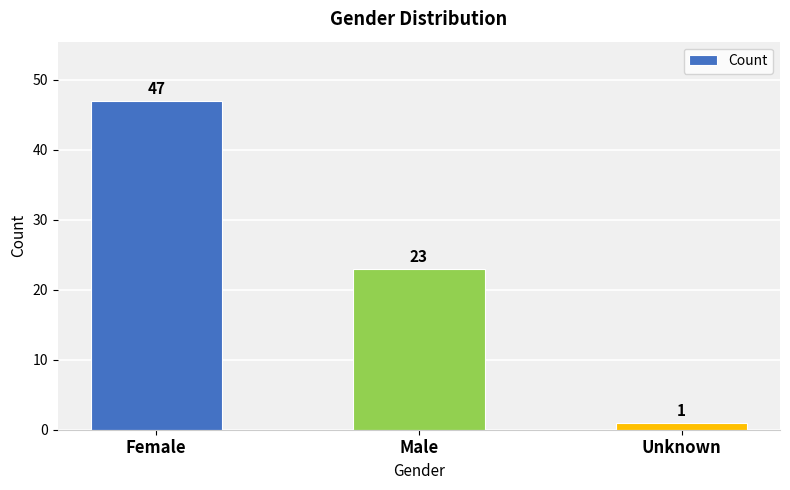

Reading right to left, list all the values displayed in this chart.

1	23	47